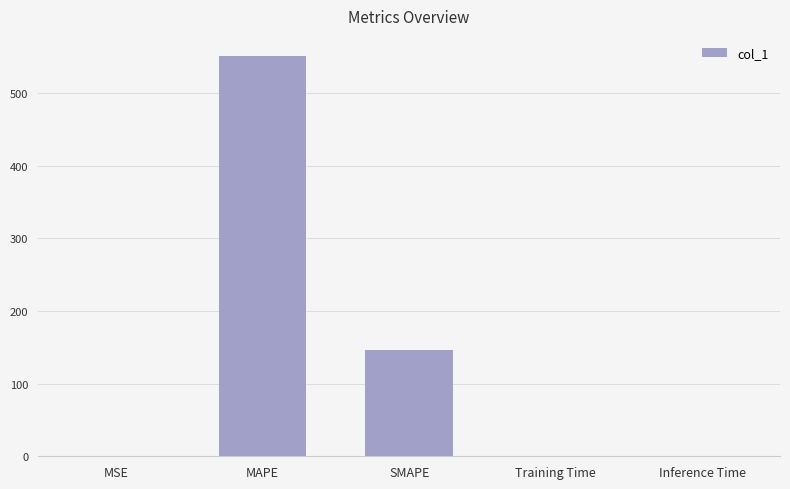

Are the bars horizontal?

No